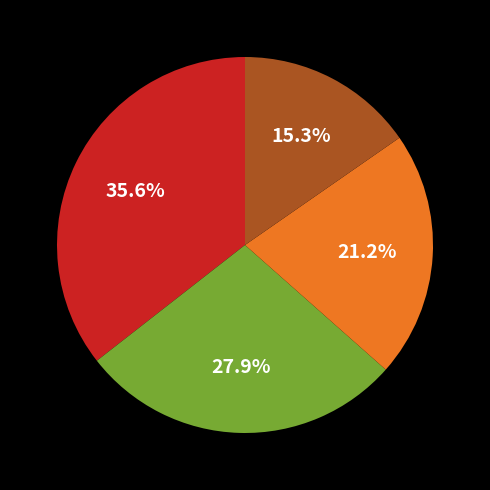

Does any single category account for the majority?

No